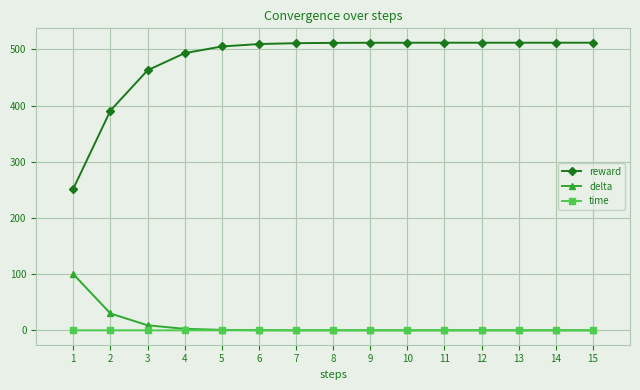

True or false: time and reward intersect in this chart.

False